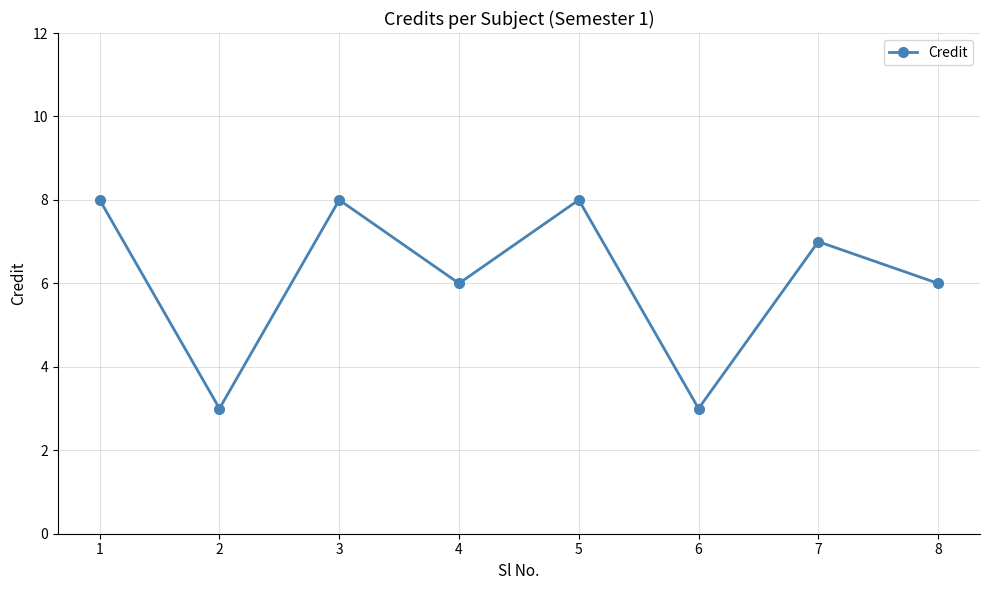

What is the ratio of the value at 7 to the value at 5?

0.9